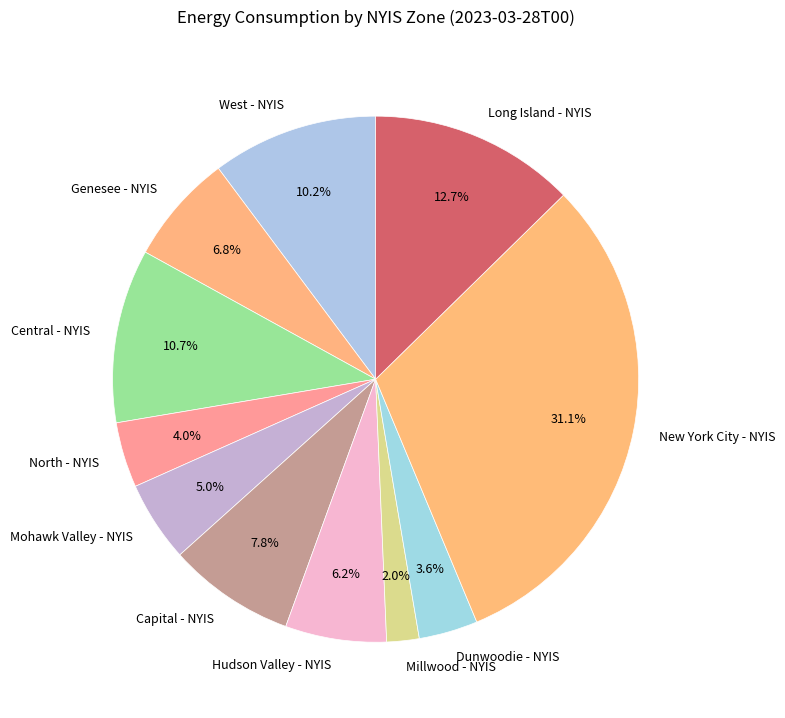

To the nearest percent, what is the difference between the largest and smallest slice percentages?

29%